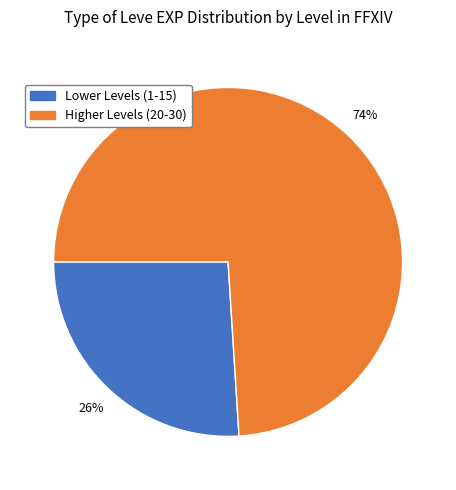

To the nearest percent, what is the difference between the largest and smallest slice percentages?

48%